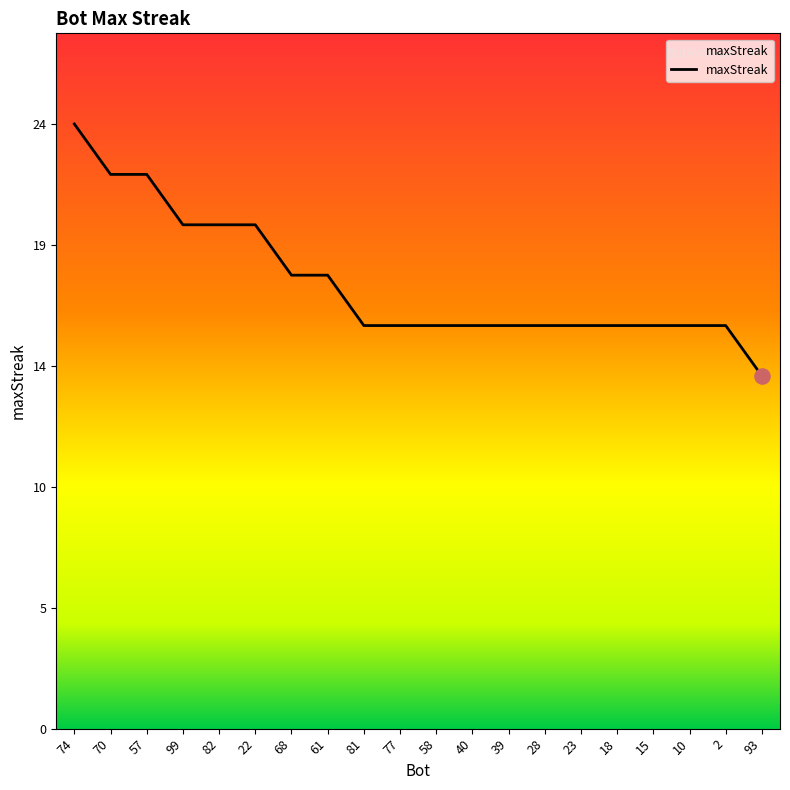

What is the ratio of the value at 15 to the value at 23?

1.0